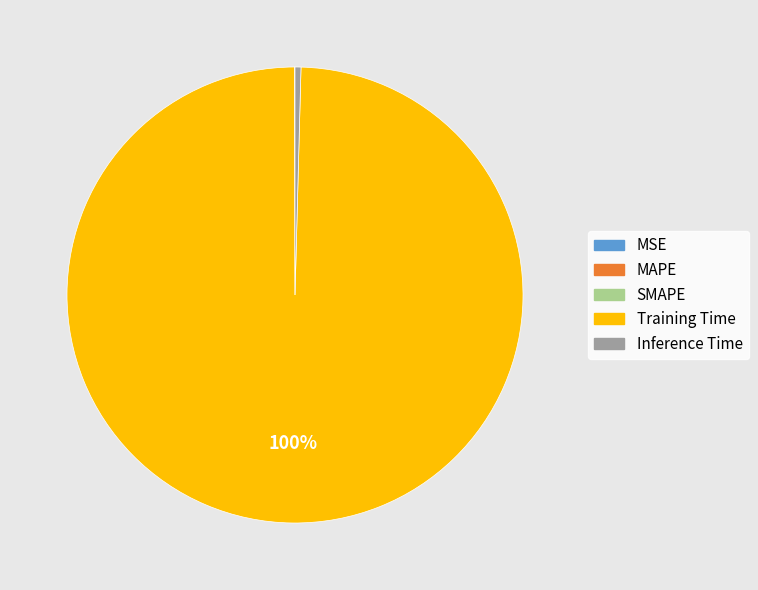

Is it true that Inference Time is 12% of the pie?

False